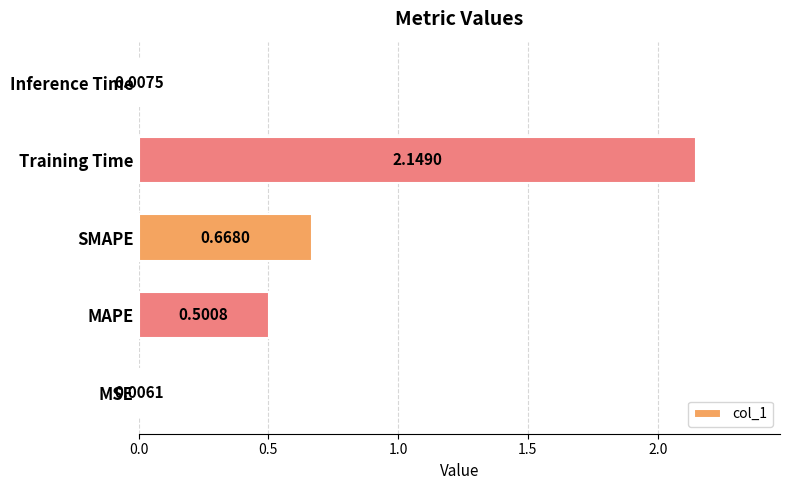

Are the bars horizontal?

Yes